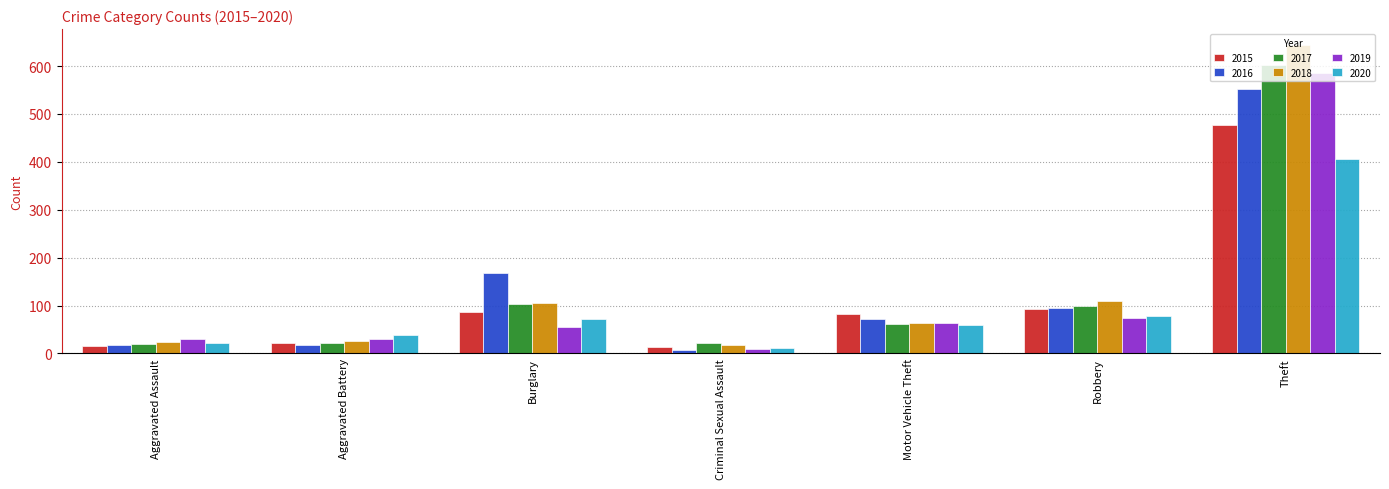

What is the sum of the 2017 values at Aggravated Battery and Theft?

624